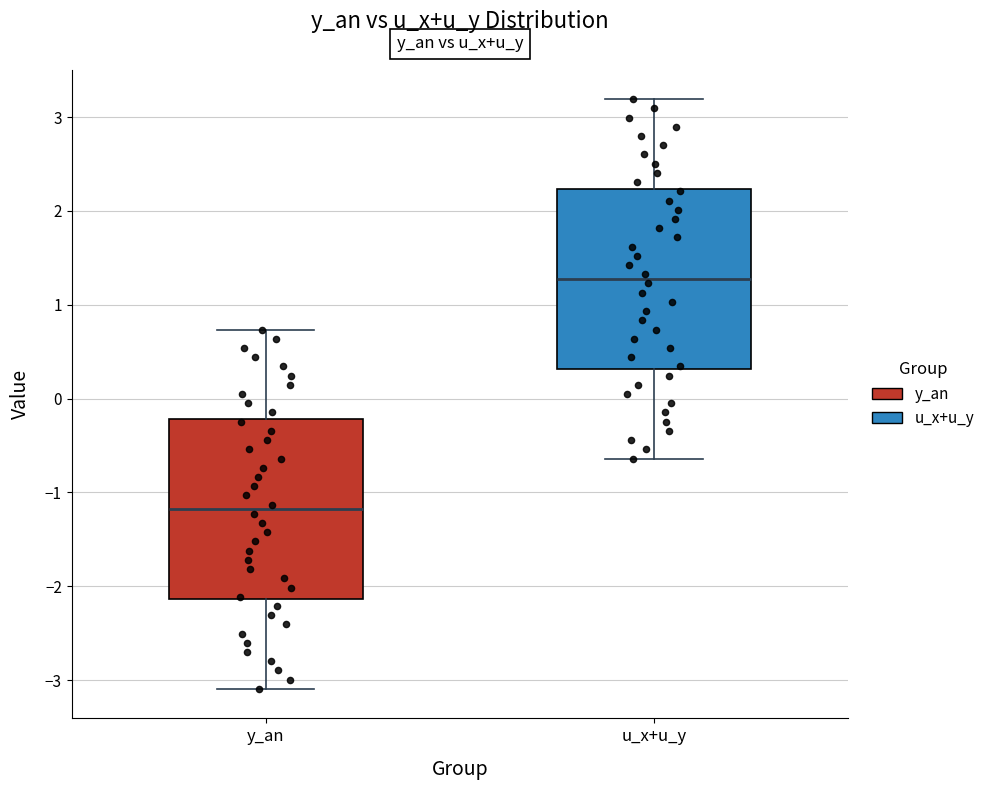

Where does the median line of the box for y_an sit on the y-axis? The values are not printed on the chart, so give them approximately, as read against the axis.

-1.2